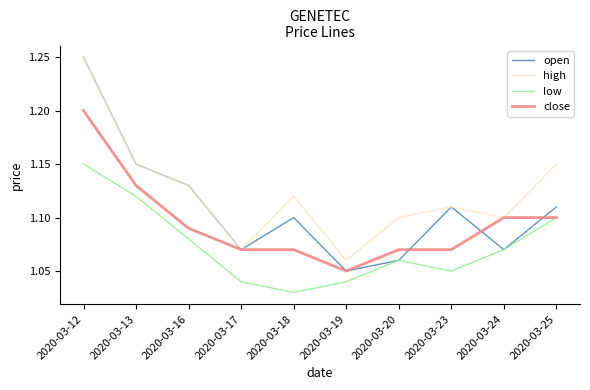

At which category is the sum across all series the highest?

2020-03-12